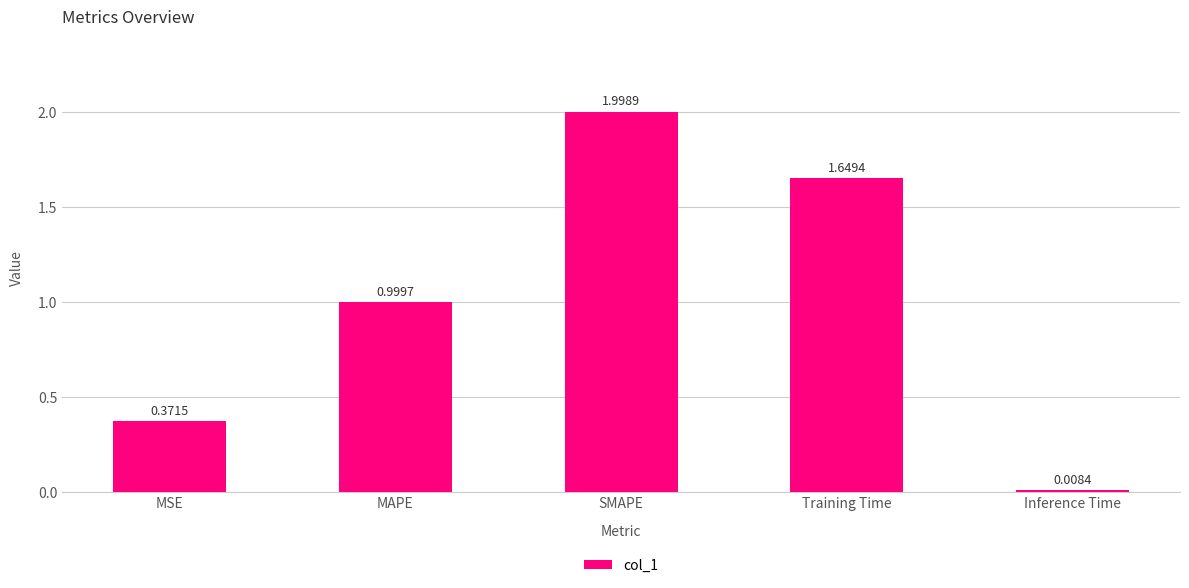

List the labels in order of value, largest first.

SMAPE, Training Time, MAPE, MSE, Inference Time